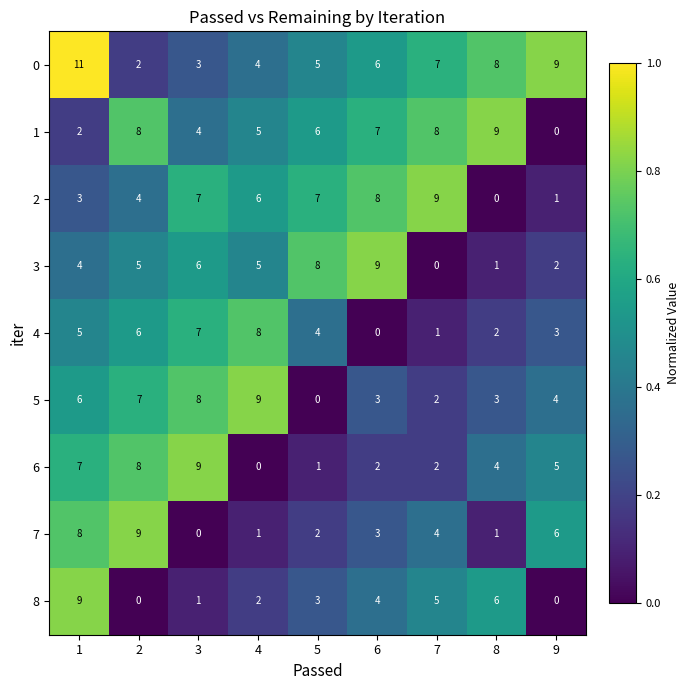

Is it true that 8 equals 5 at 7?

True